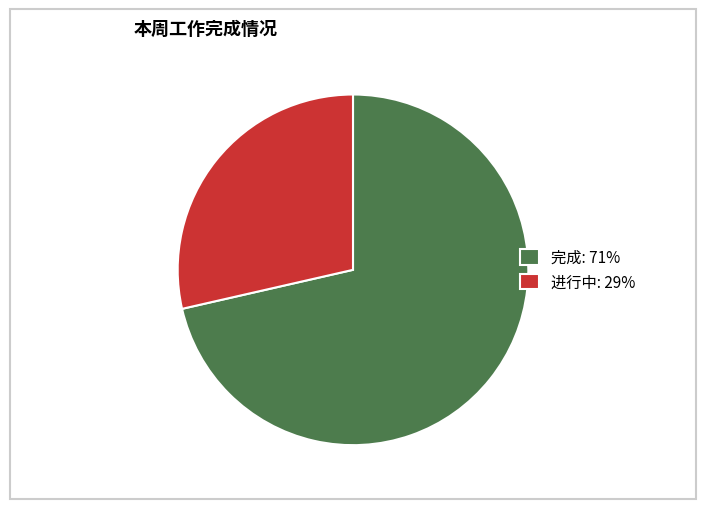

Is 进行中 the majority of the pie?

No